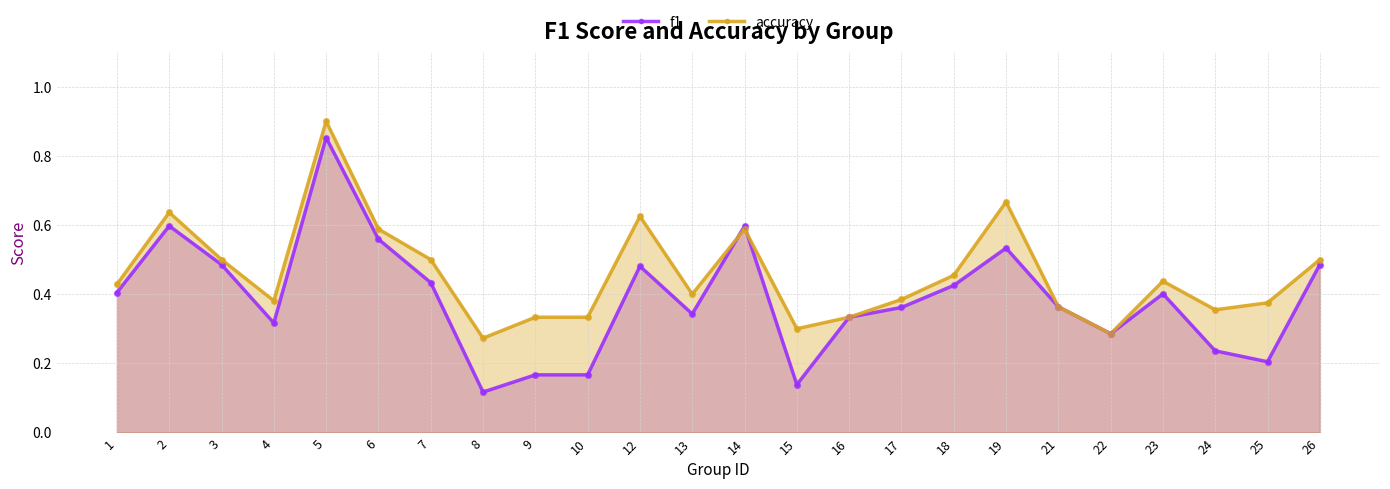

At how many categories does at least one series exceed 0?

24